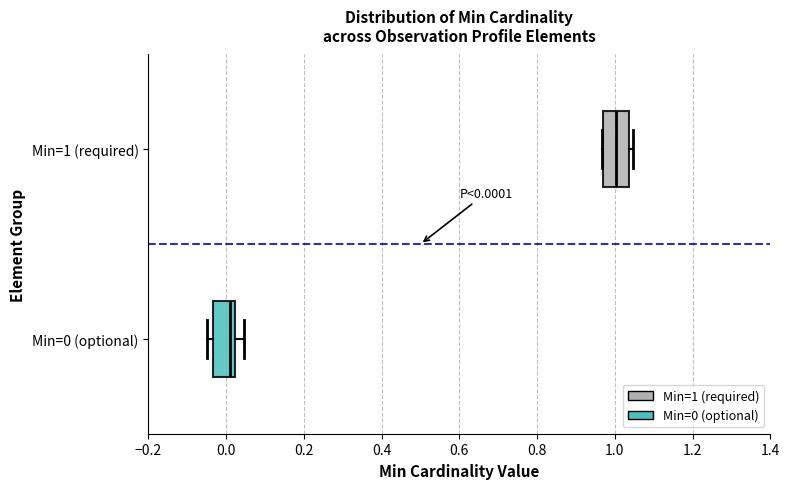

Which box's median line is the furthest to the right?

Min=1 (required)